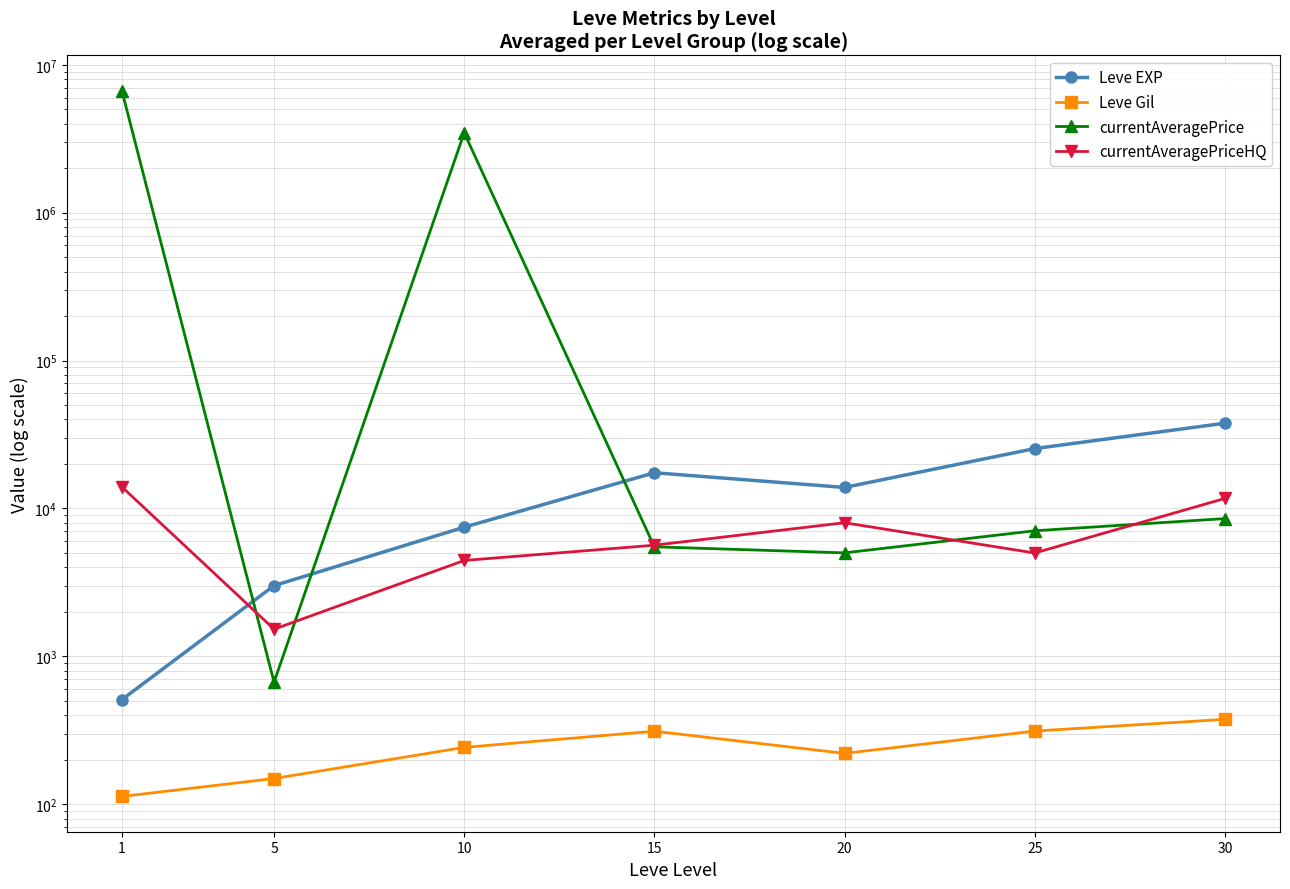

What is the sum of the currentAveragePriceHQ values at 25 and 5?

6527.0